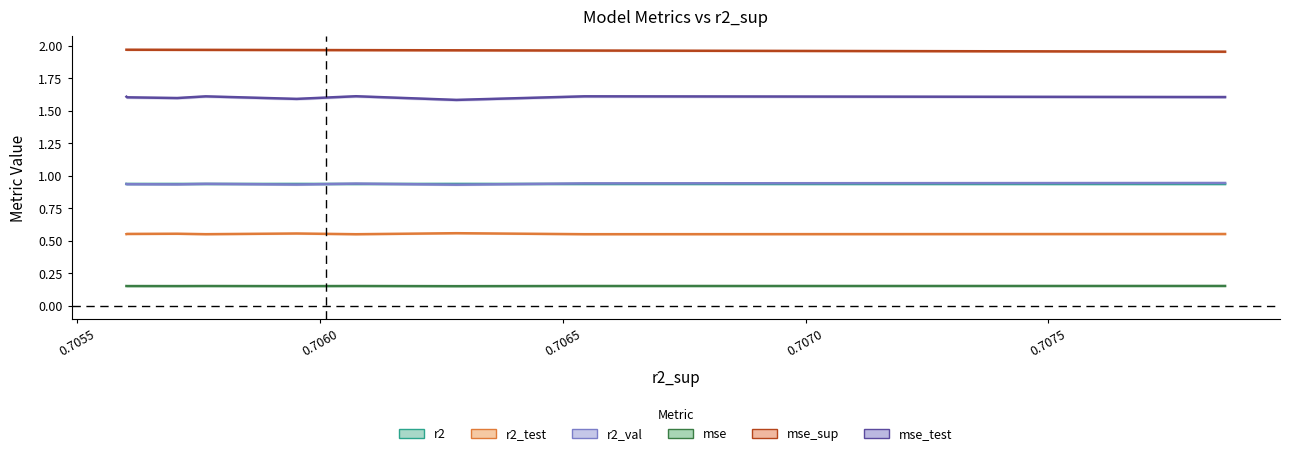

True or false: mse_test and mse_sup cross at least once.

False